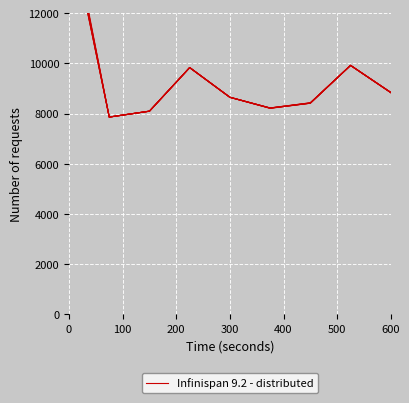

The value at 300 is 15381. True or false?

False